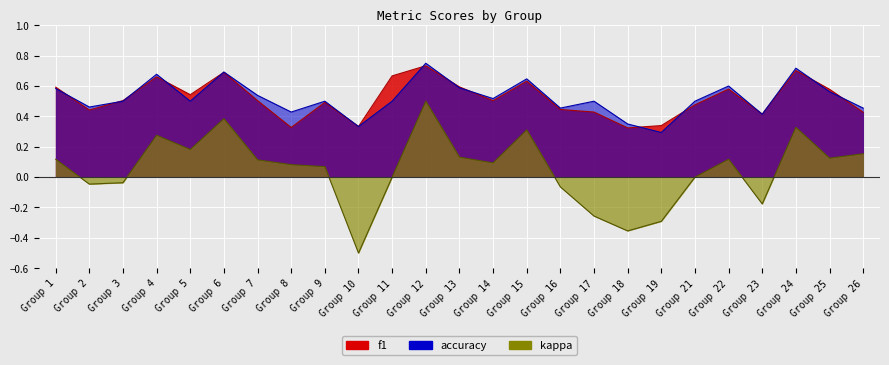

Which category has the lowest value in the f1 series?

Group 18